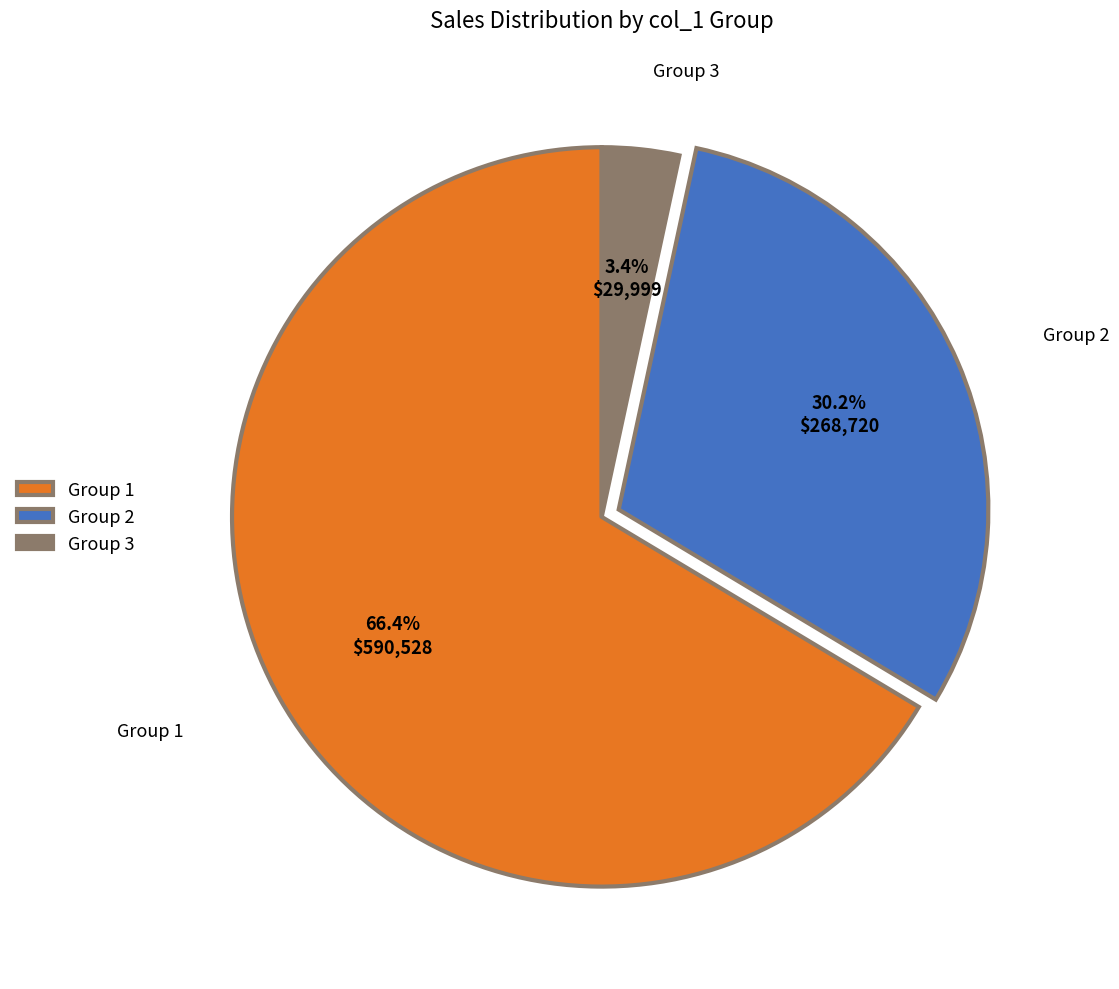

What is the largest slice in the pie chart?

Group 1